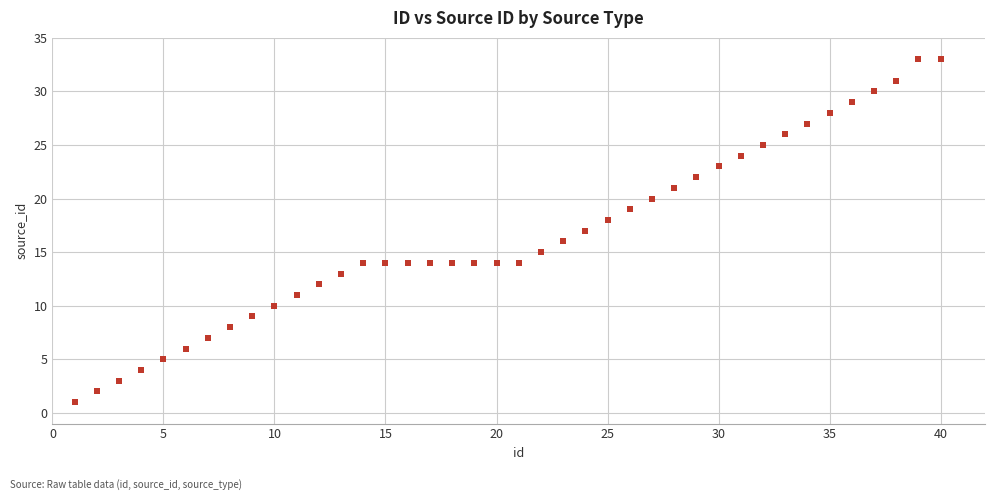

What is the range of X values (max minus min)?

39